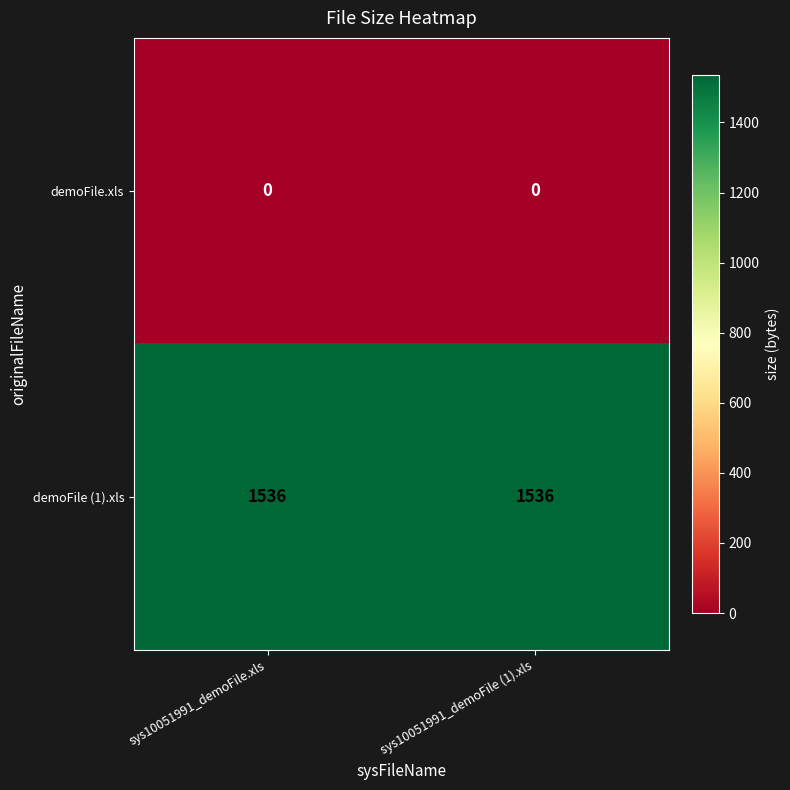

At sys10051991_demoFile (1).xls, list the series in order from smallest to largest.

demoFile.xls, demoFile (1).xls